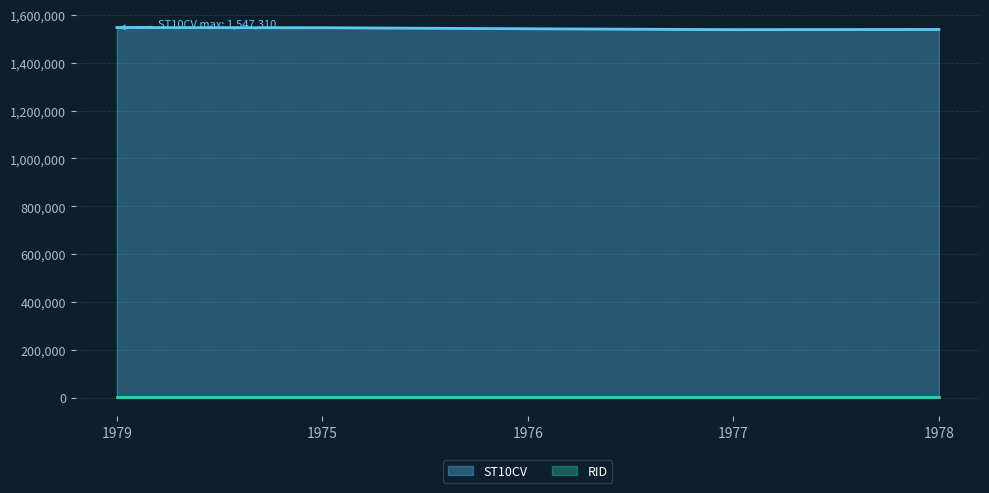

Reading right to left, transcribe all the data shown in this chart.

1978=1539300	1977=1538530	1976=1542270	1975=1546530	1979=1547310